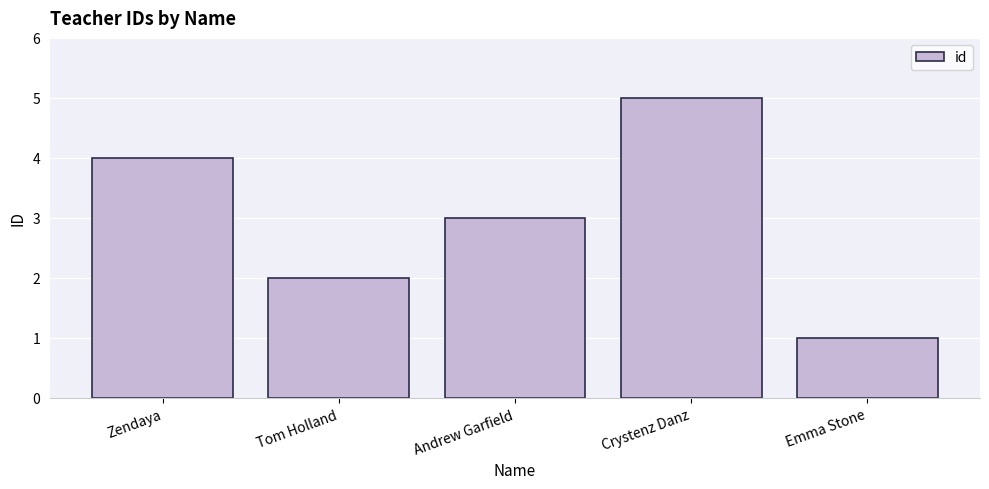

What is the maximum value shown in the chart?

5